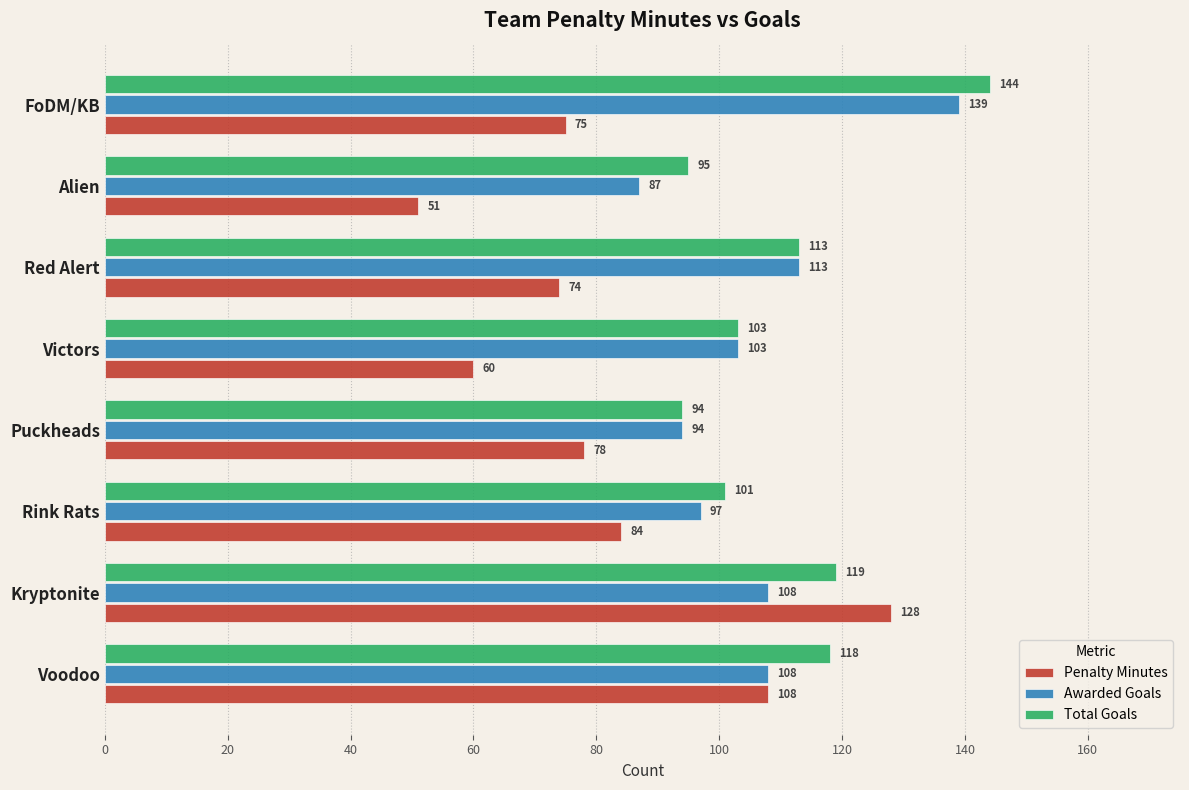

Rank the categories by Total Goals value from highest to lowest.

FoDM/KB, Kryptonite, Voodoo, Red Alert, Victors, Rink Rats, Alien, Puckheads